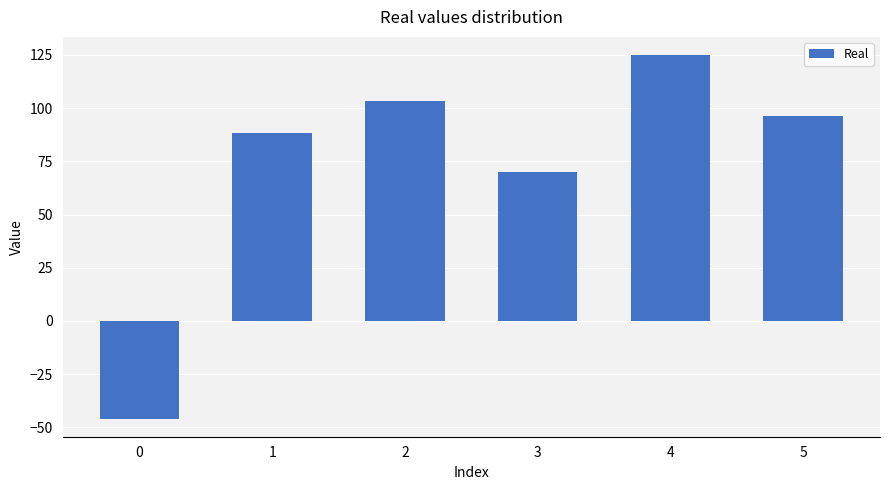

At which label does the data first exceed 96?

2